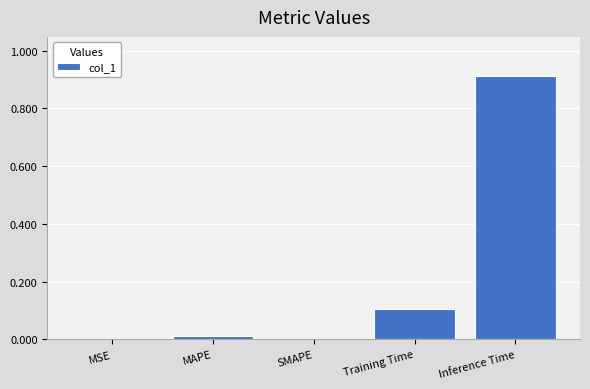

Between Inference Time and MAPE, which is larger?

Inference Time